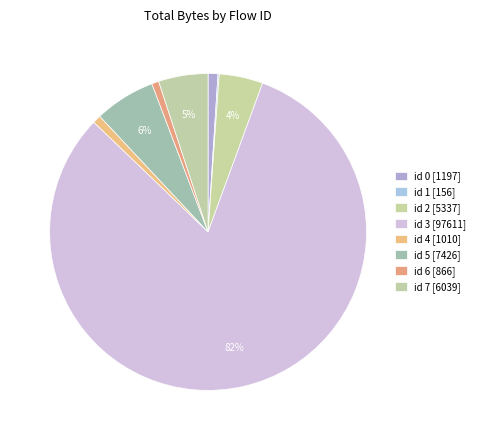

Count the number of slices in the pie.

8